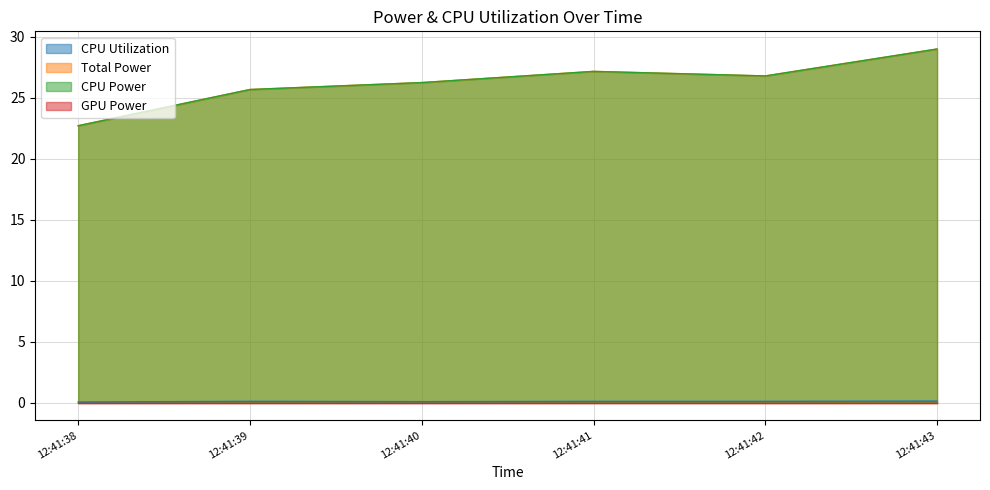

True or false: CPU Utilization has a value of 0.1 at 12:41:38.

True